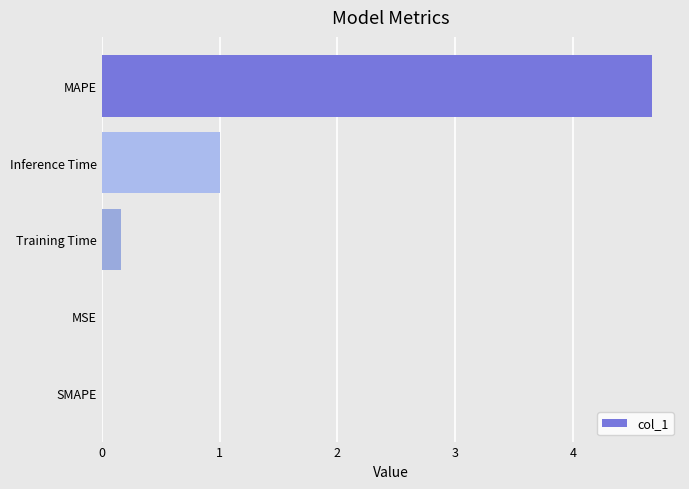

What is the change in value from MAPE to Training Time?

-4.5